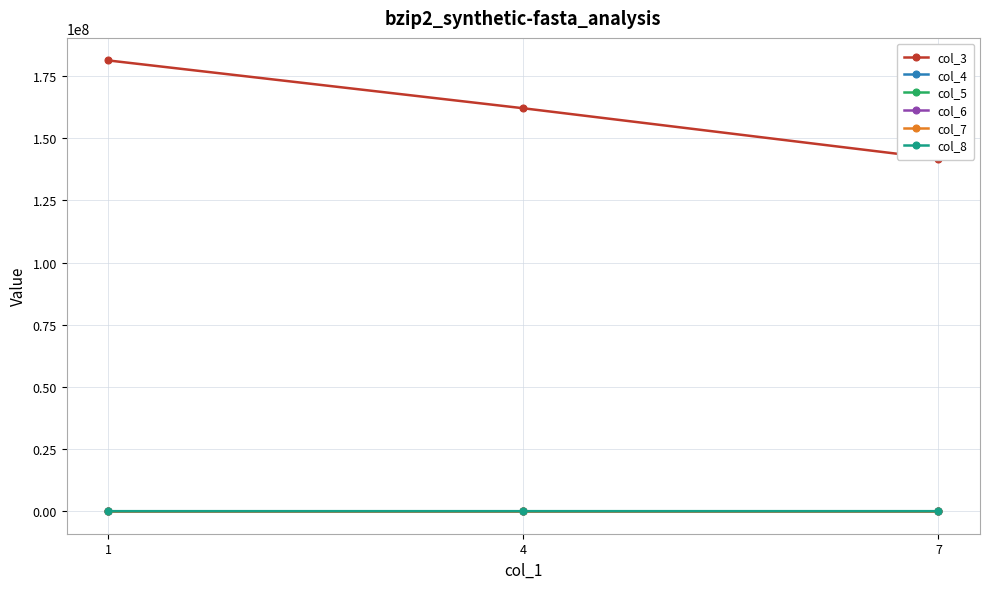

At which label is col_3 closest to 161508741?

4